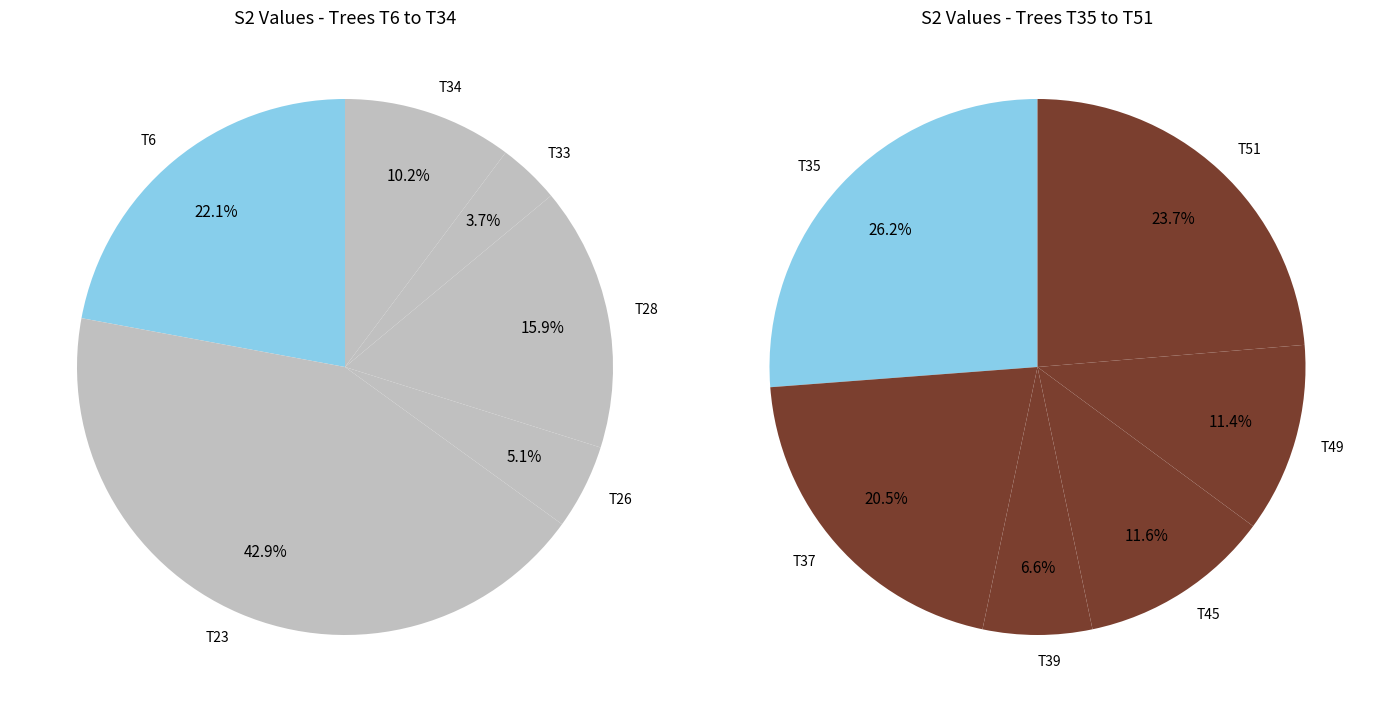

The T35 slice represents 1% of the pie. True or false?

False